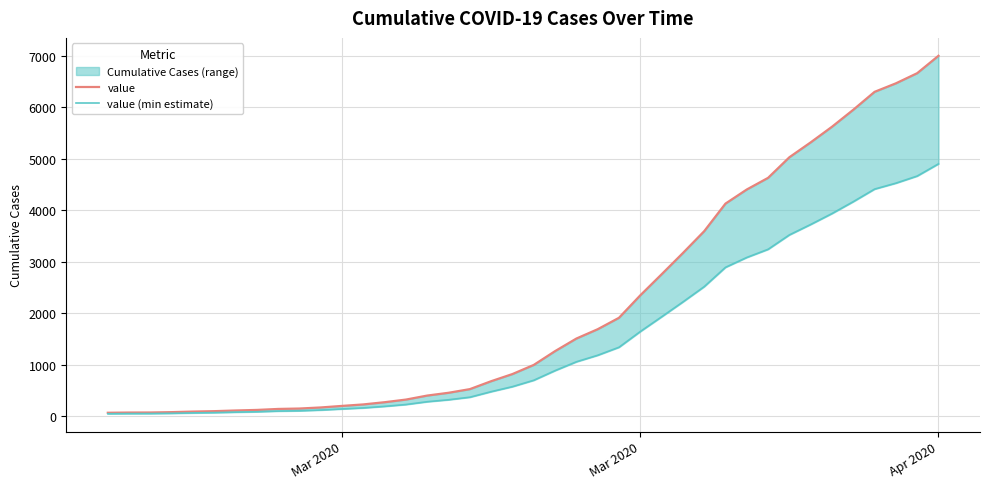

Which category has the lowest value in the value series?

Mar 2020